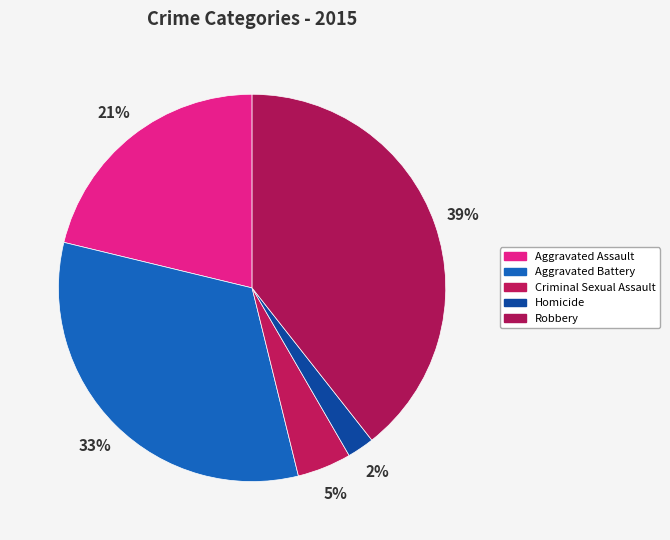

Is there a majority slice in this chart?

No